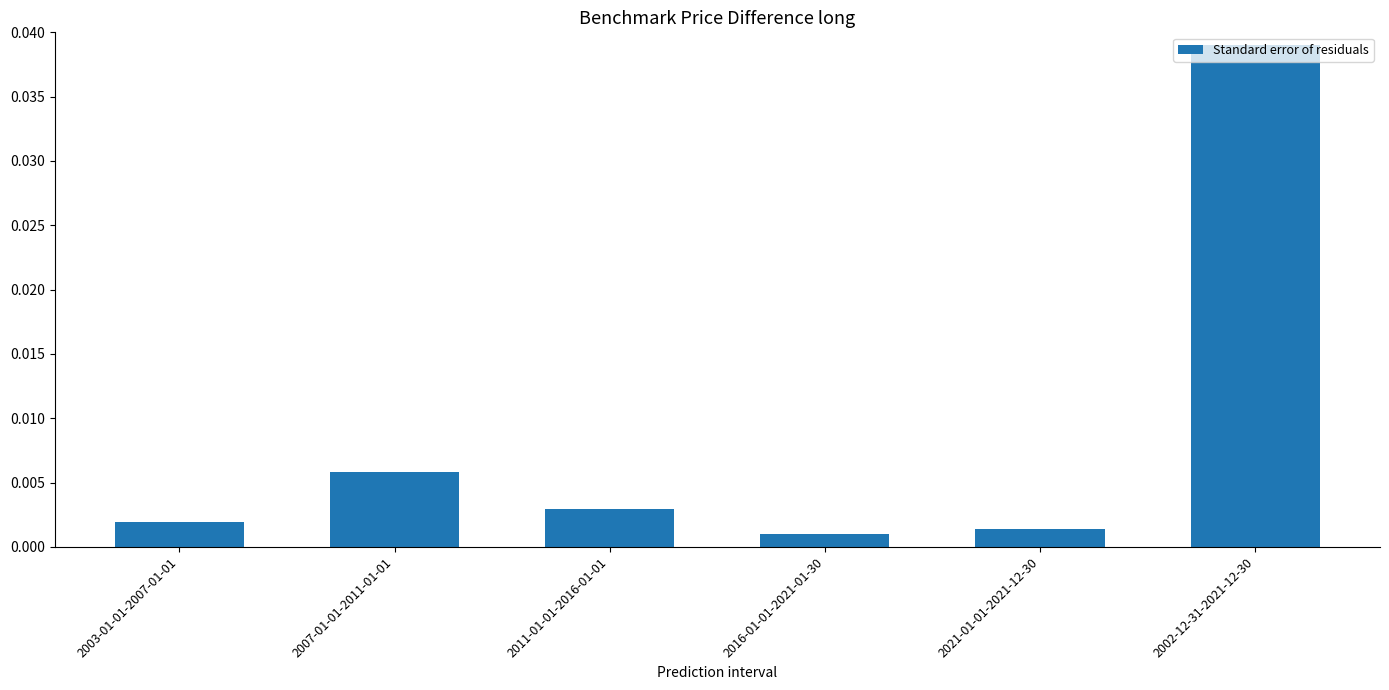

Between 2016-01-01-2021-01-30 and 2007-01-01-2011-01-01, which is larger?

2007-01-01-2011-01-01